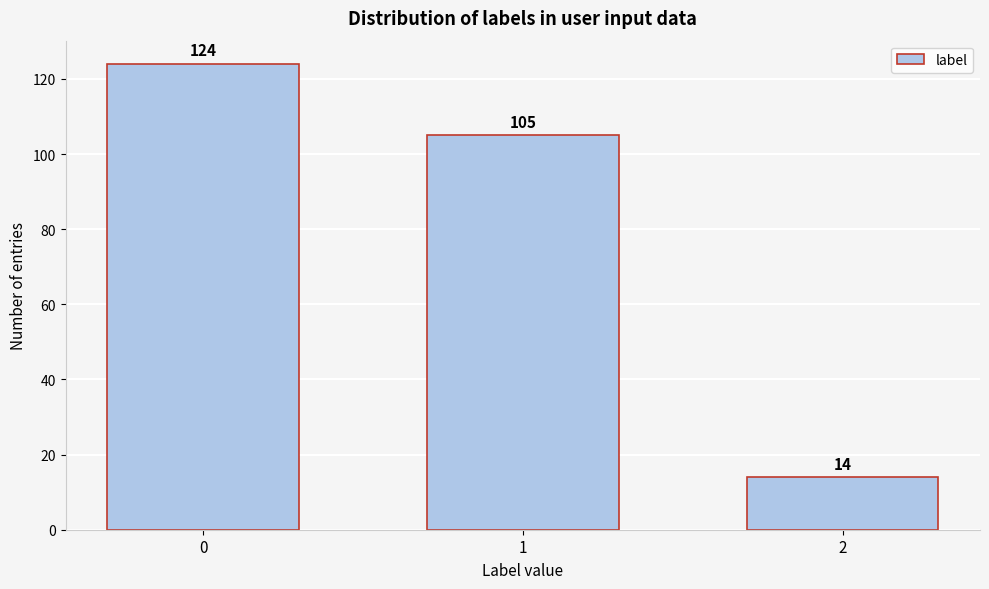

Reading right to left, list all the values displayed in this chart.

2=14	1=105	0=124